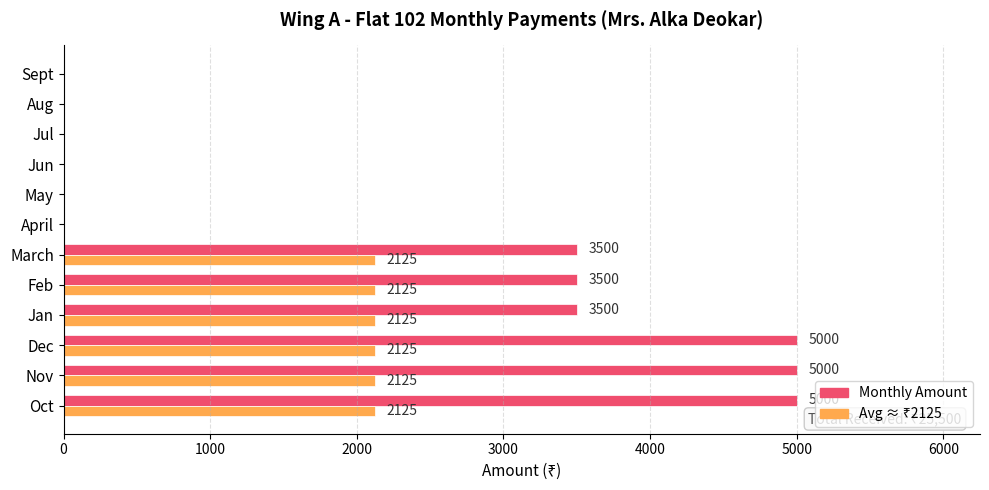

What is the total value across all series at Feb?

5625